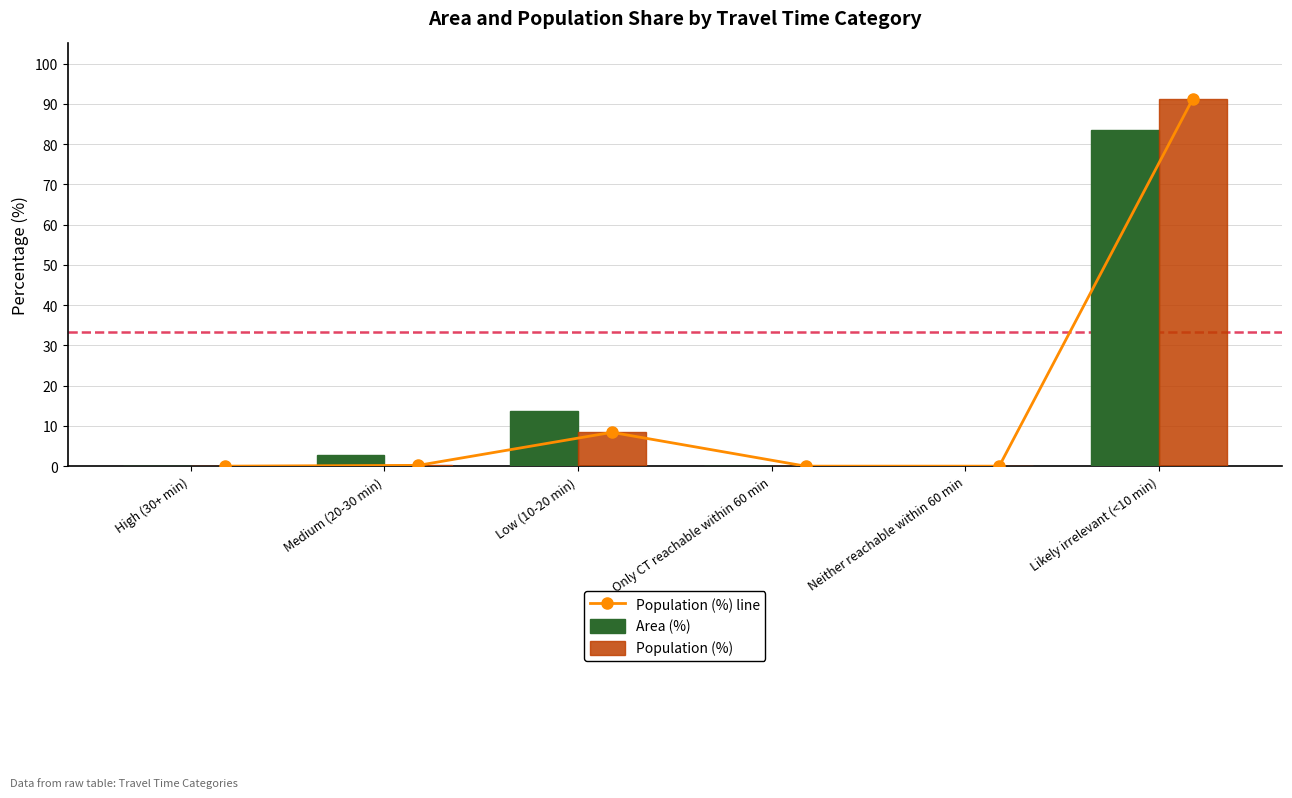

At which label is Area (%) closest to 41?

Low (10-20 min)